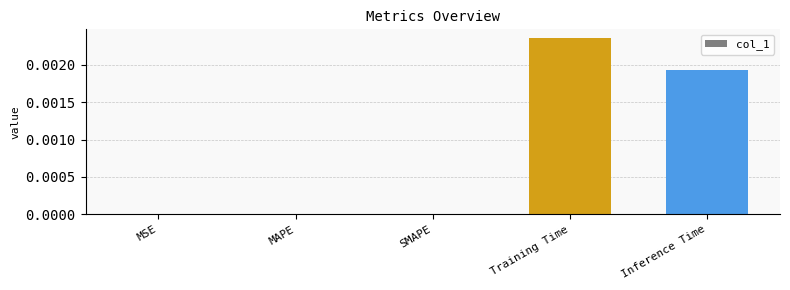

Which category has the highest value across all series?

Training Time